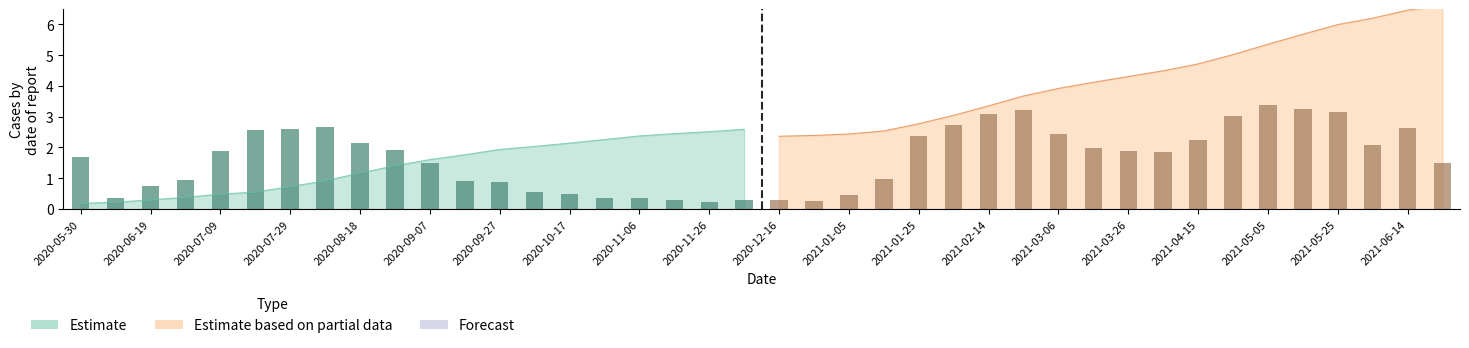

True or false: Stage_Deaths has a value of 0.9 at 2020-10-07.

False